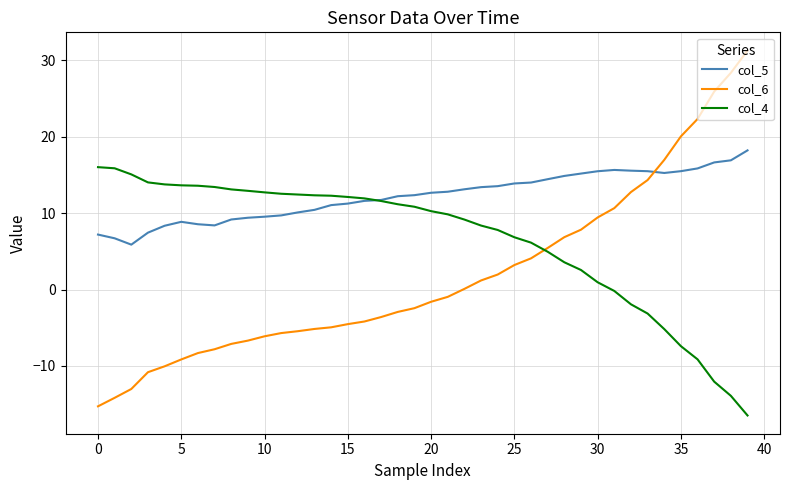

True or false: col_6 and col_5 cross at least once.

True